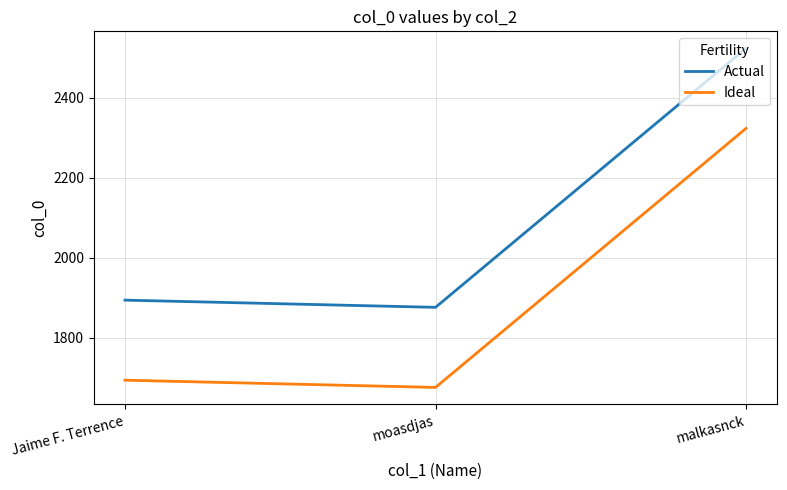

How many values in the Ideal series are below 1694?

1